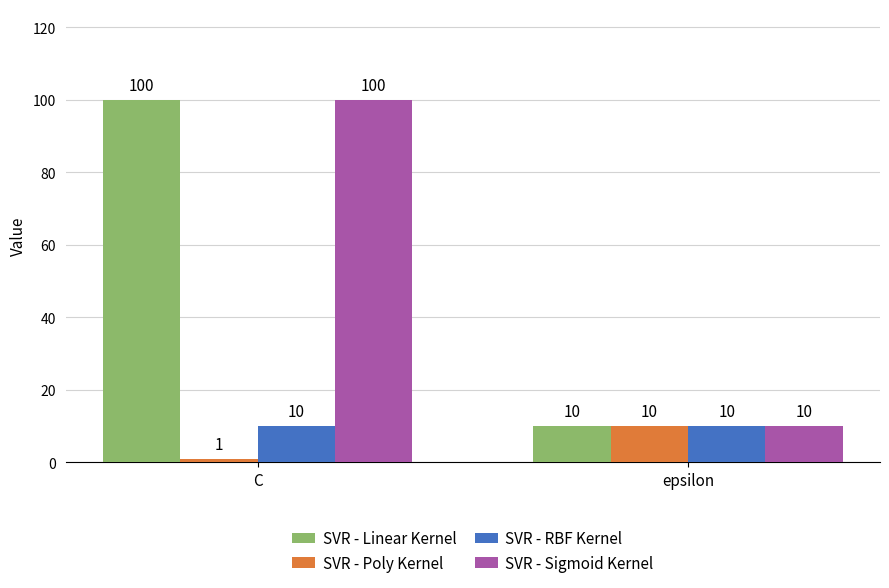

Is it true that SVR - RBF Kernel equals 14 at C?

False